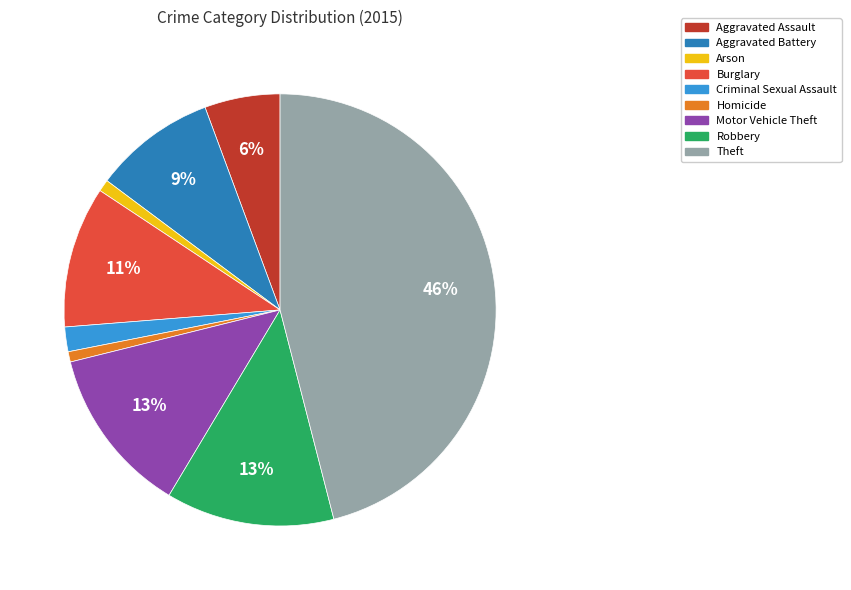

True or false: Robbery accounts for 21% of the total.

False